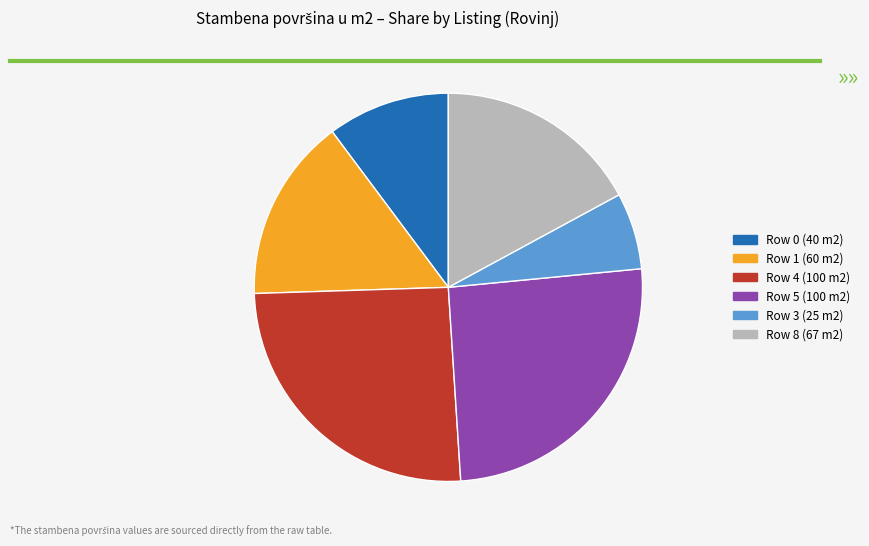

How many segments does this pie chart have?

6